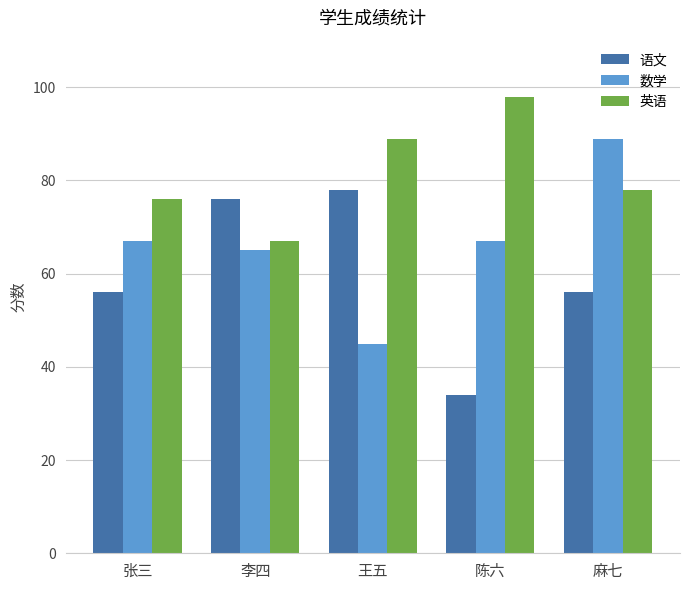

Which category has the highest value across all series?

陈六